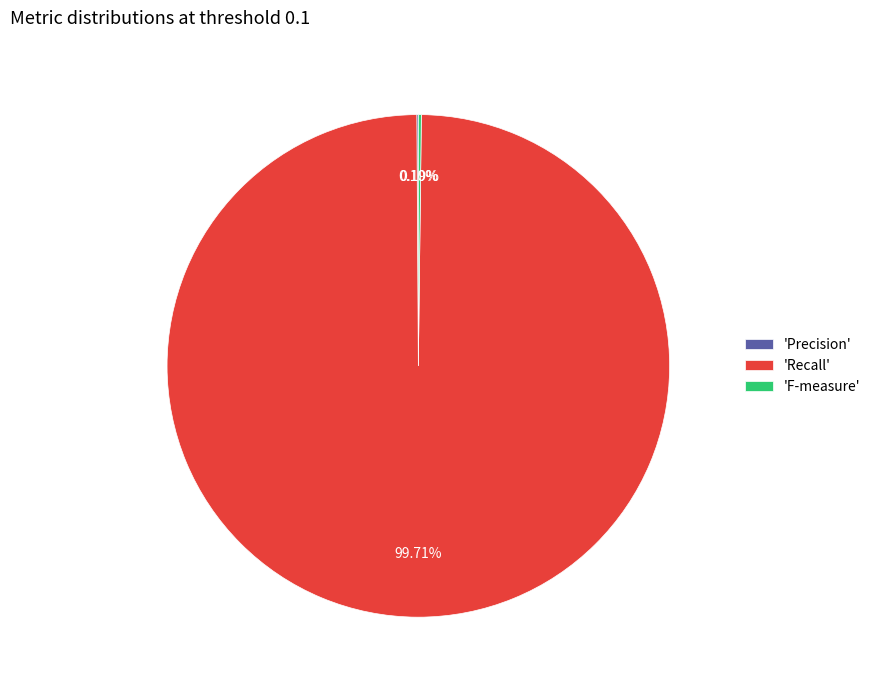

Which slice represents more than half of the pie?

'Recall'